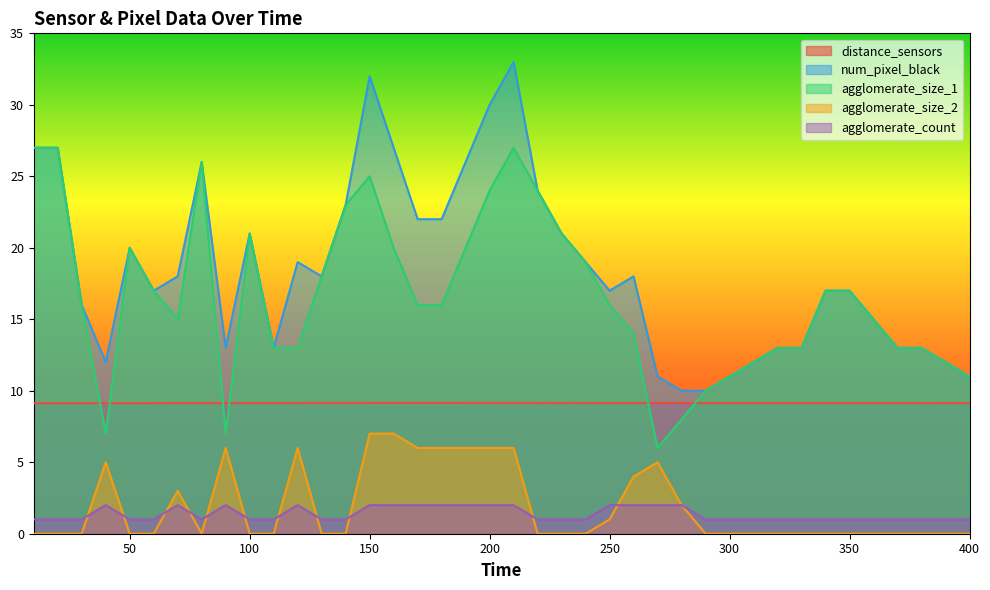

Which series has the largest total across all categories?

num_pixel_black